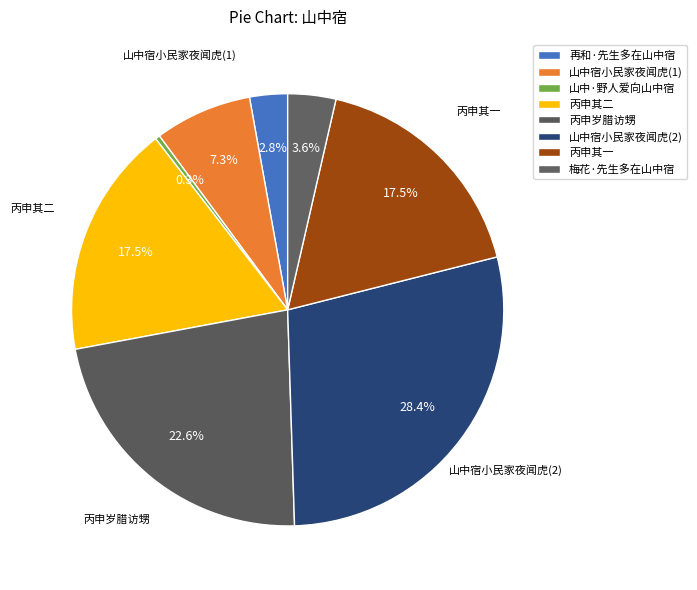

Which category has the smallest portion of the pie?

山中·野人爱向山中宿